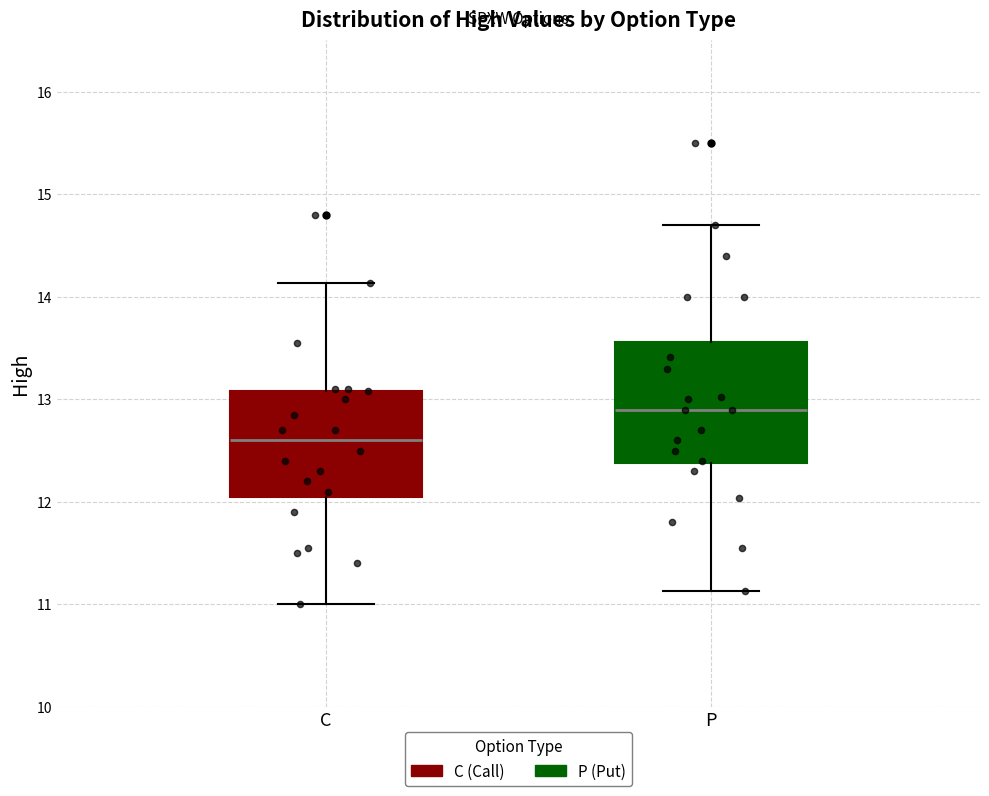

Which box has the highest median line?

P